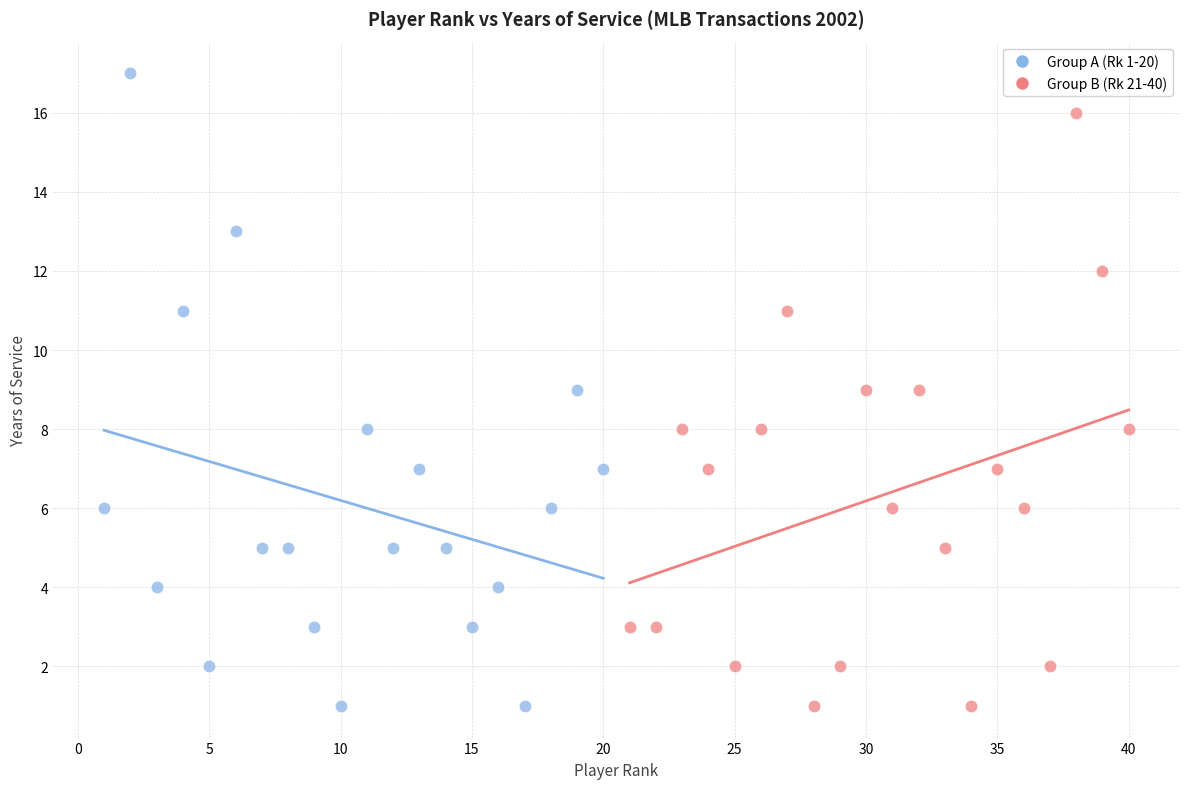

Which series has the largest Y range (max minus min)?

Group A (Rk 1-20)